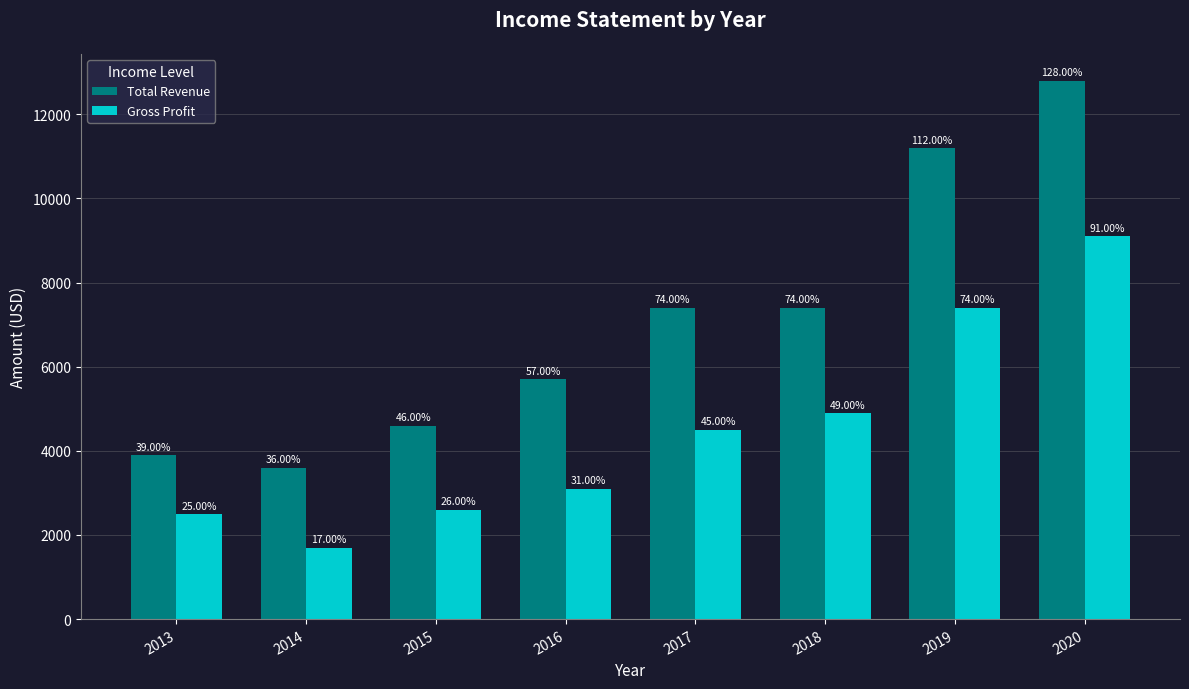

Does the chart contain any negative values?

No